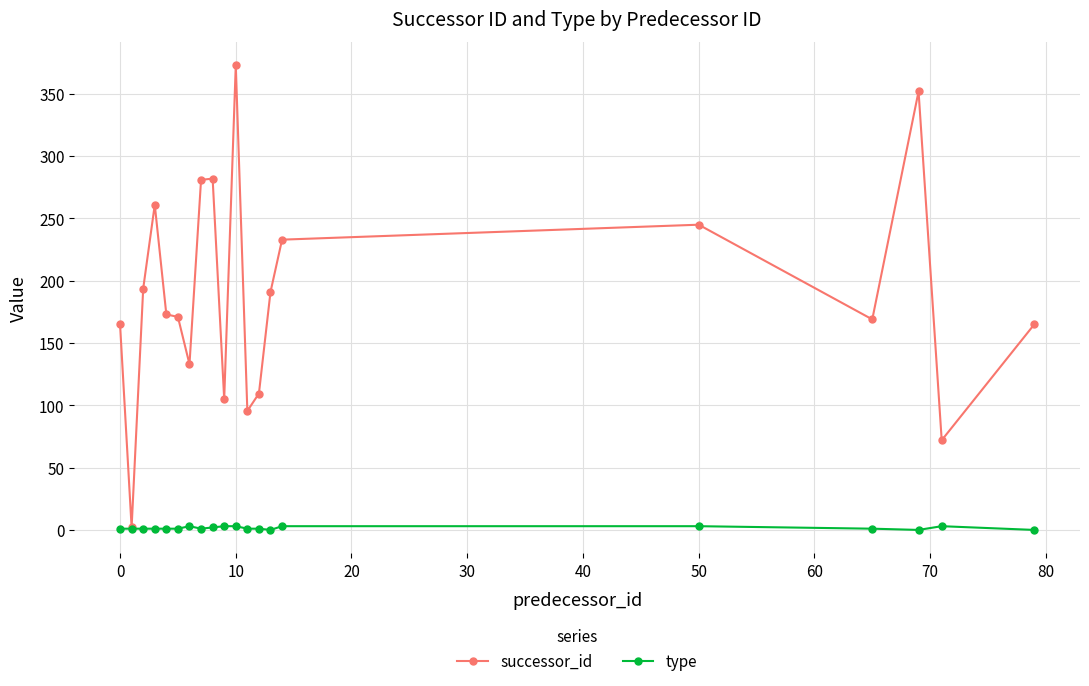

What is the highest value of the successor_id series?

373.0